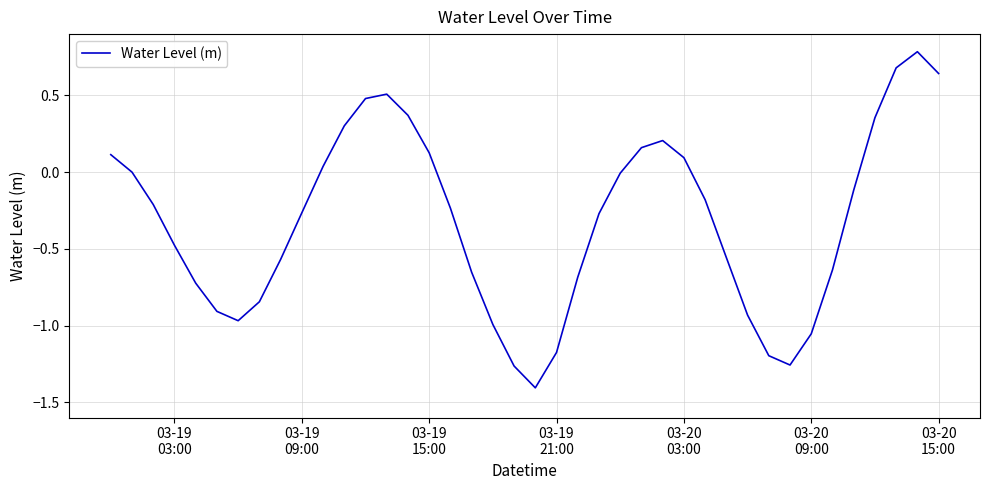

What is the difference between the maximum and minimum values?

2.2